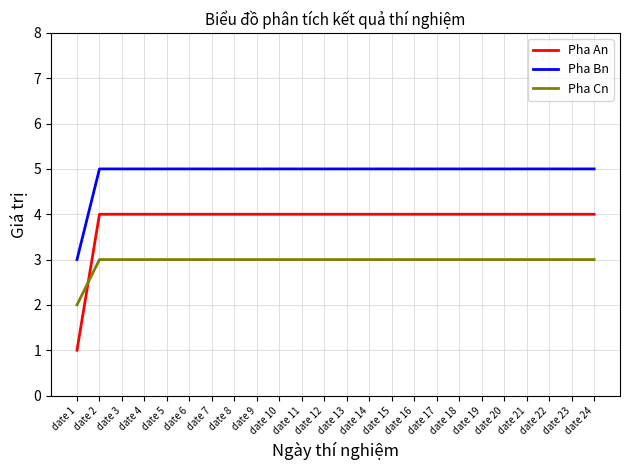

At which label does Pha Cn reach its minimum?

date 1